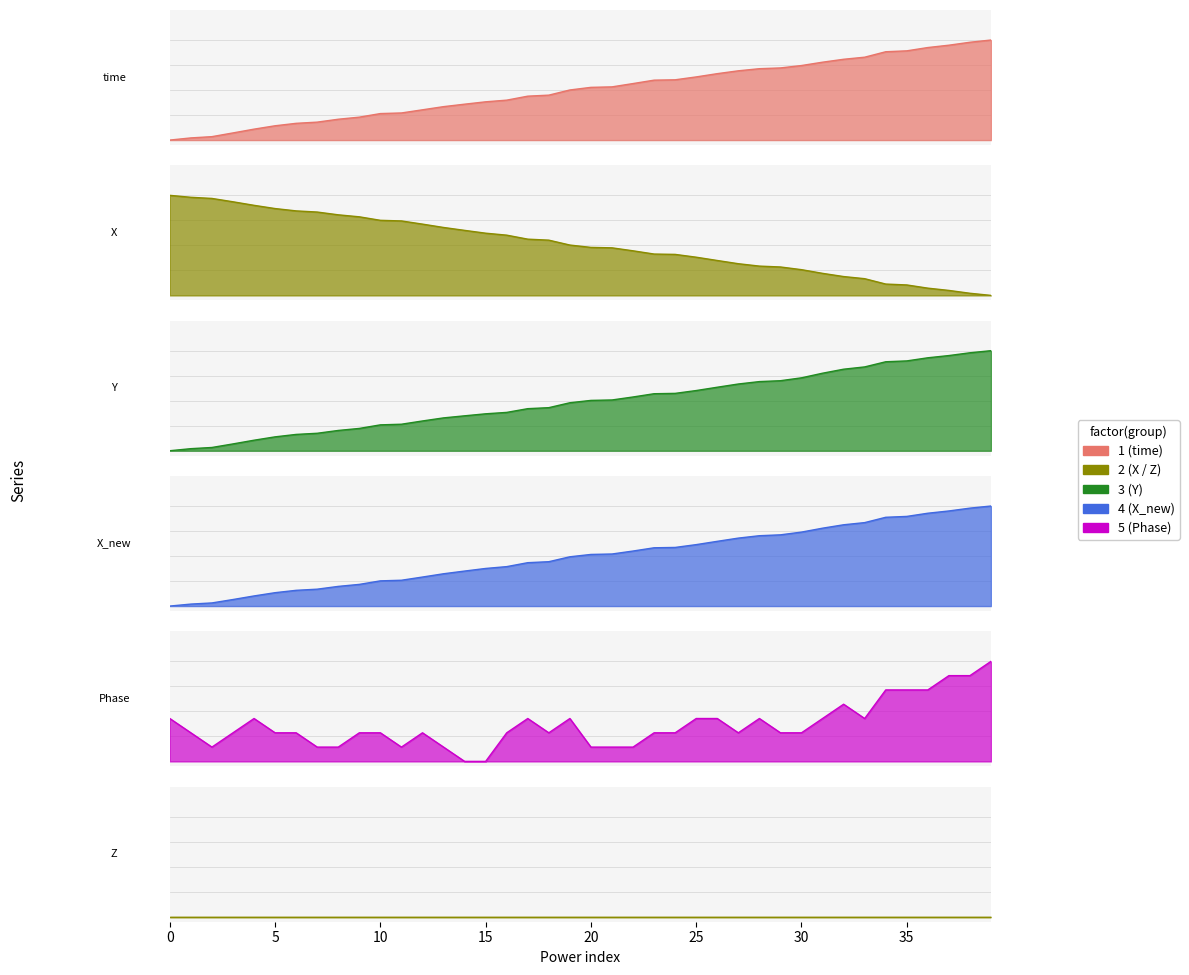

Rank the series by their maximum value, from highest to lowest.

time, X, Y, X_new, Phase